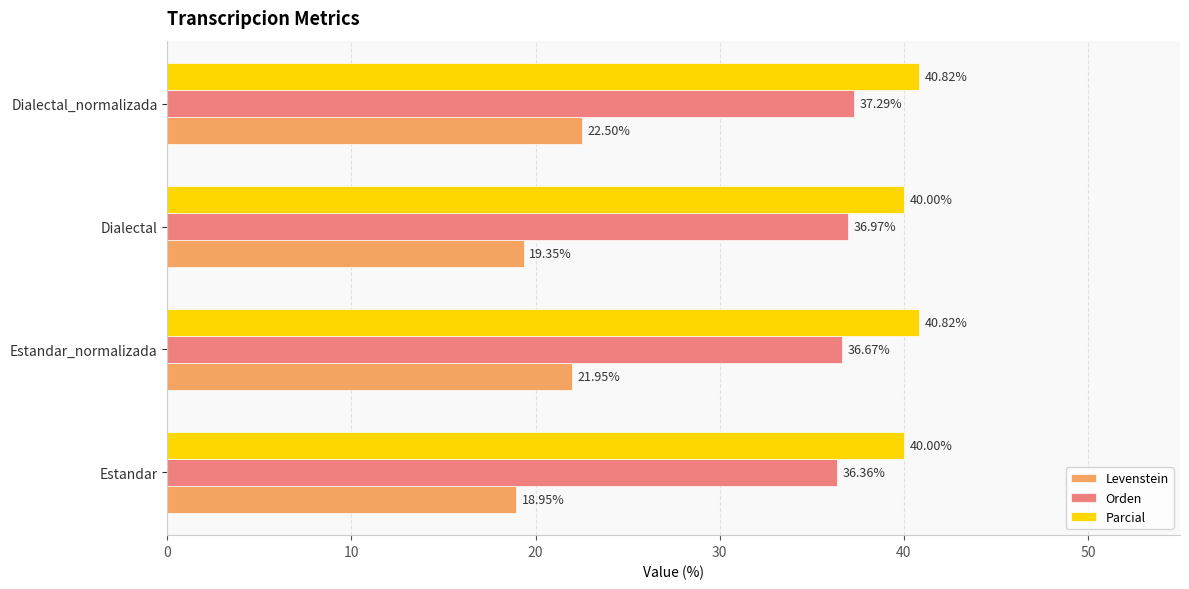

What is the difference between the maximum and minimum values in the Orden series?

0.9